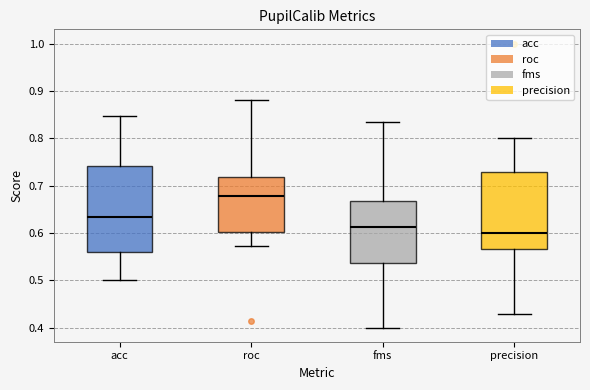

Reading left to right, transcribe this box plot: for each box, give where its median line is, the range the box spans, and where its two whiskers end, as read against the y-axis. The values are not printed on the chart, so give them approximately, as read against the axis.

acc: median 0.63, box 0.56 to 0.74, whiskers 0.50 to 0.85
roc: median 0.68, box 0.60 to 0.72, whiskers 0.57 to 0.88
fms: median 0.61, box 0.54 to 0.67, whiskers 0.40 to 0.83
precision: median 0.60, box 0.57 to 0.73, whiskers 0.43 to 0.80